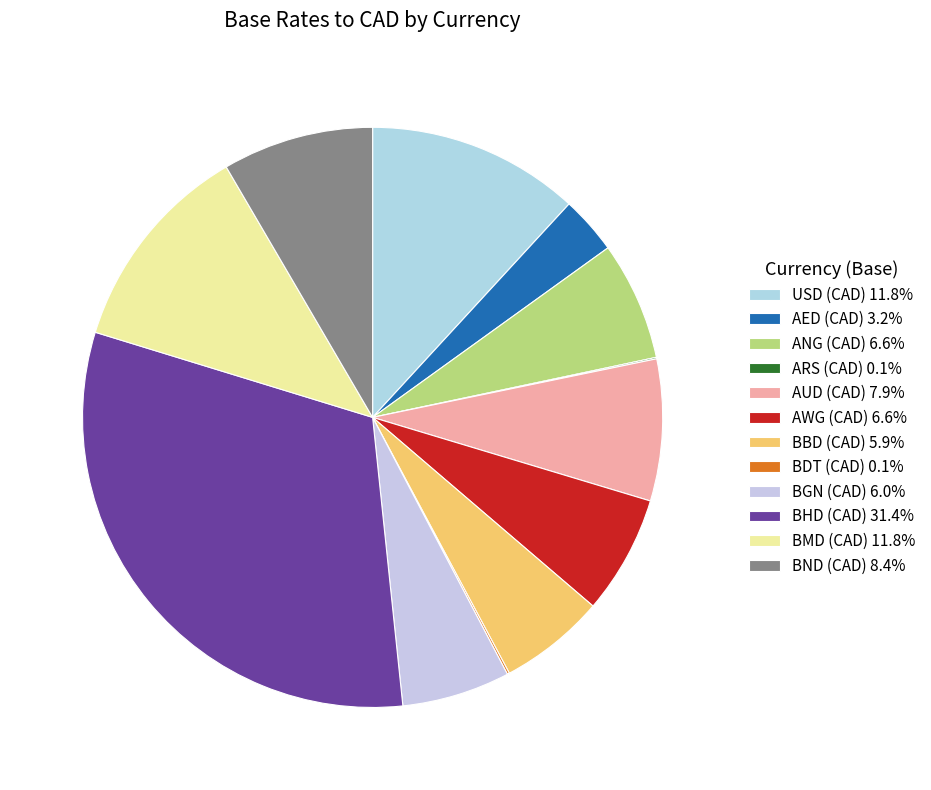

Which has a higher value, ANG (CAD) or BMD (CAD)?

BMD (CAD)